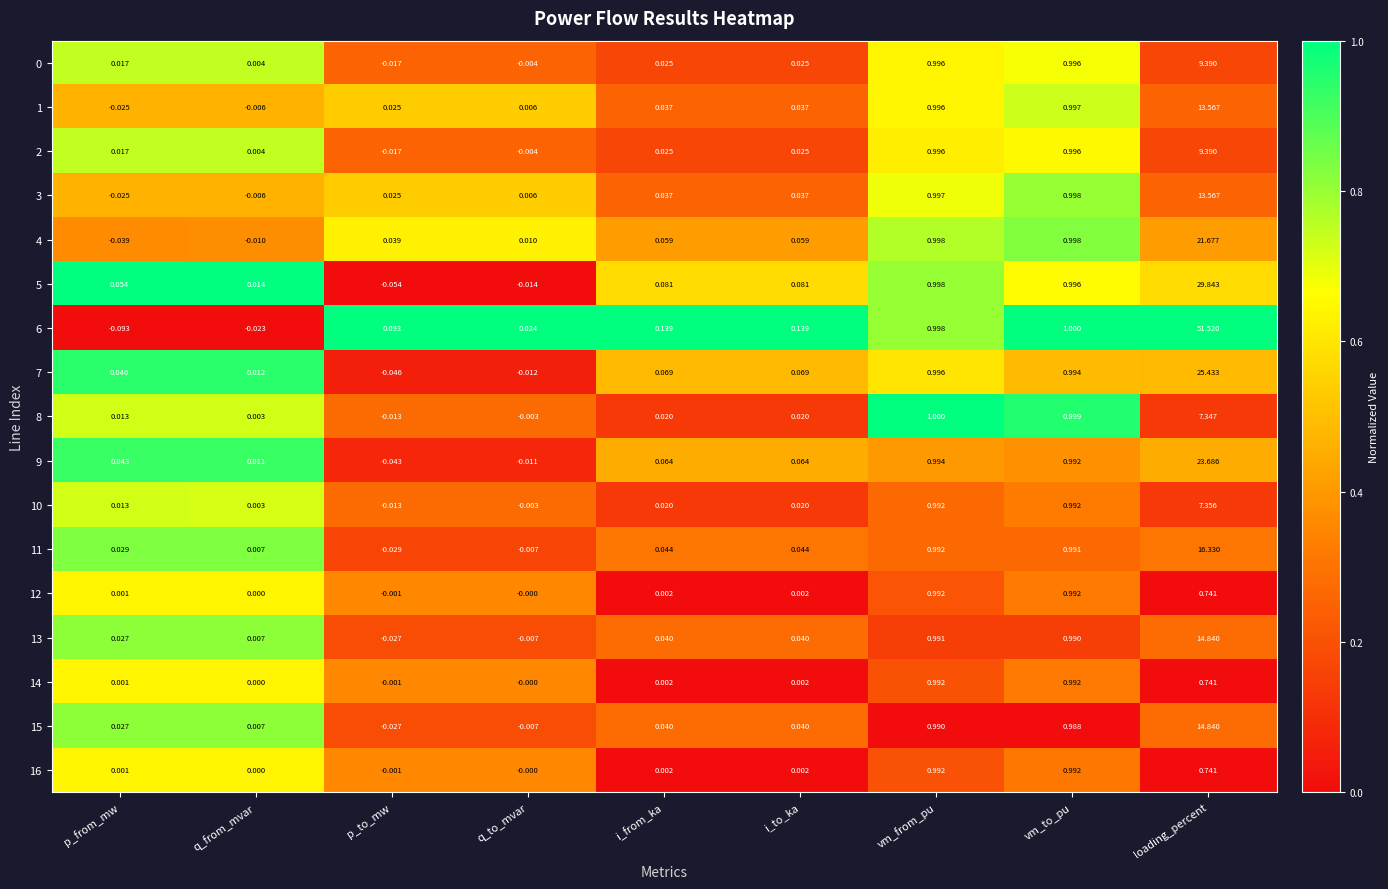

Which label corresponds to the smallest value in the chart?

p_from_mw